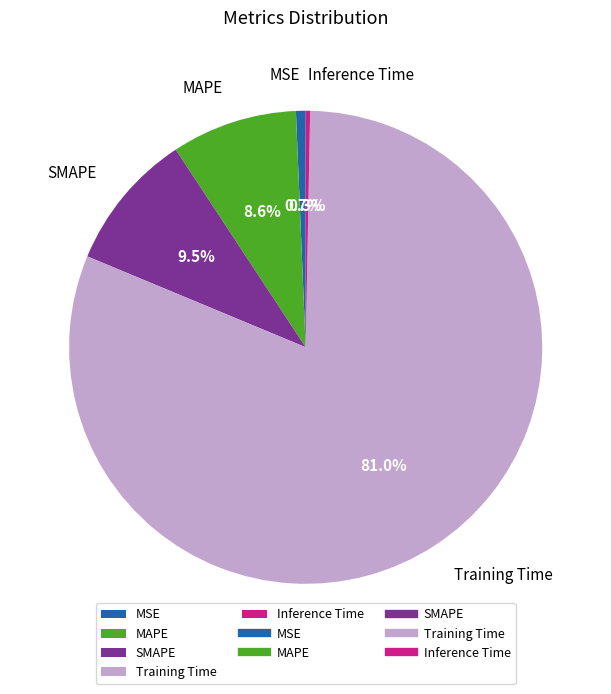

What is the majority slice?

Training Time